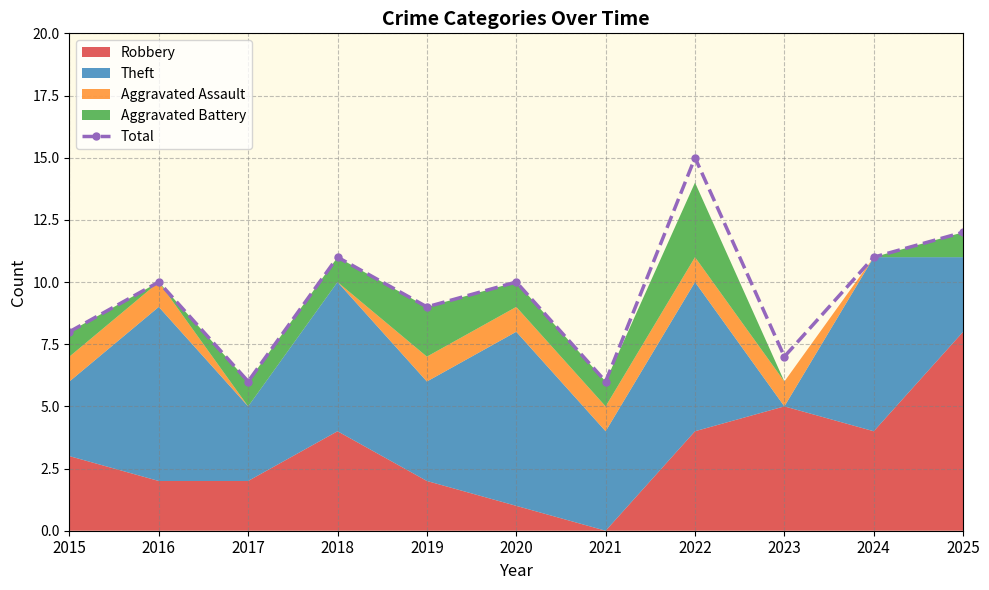

What is the difference between the values at 2023 and 2020?

3